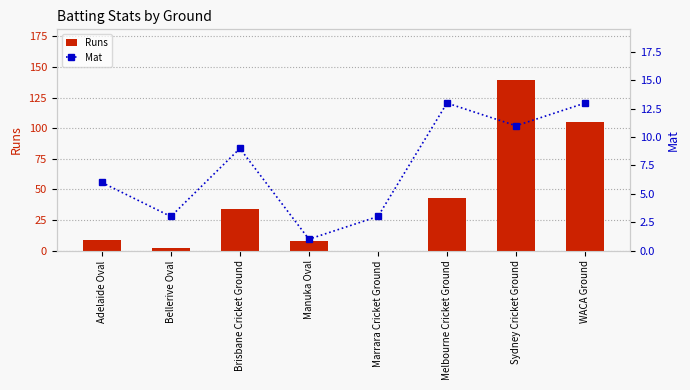

Reading left to right, extract all data points from this chart.

Runs: 9	2	34	8	0	43	139	105
Mat: 6	3	9	1	3	13	11	13